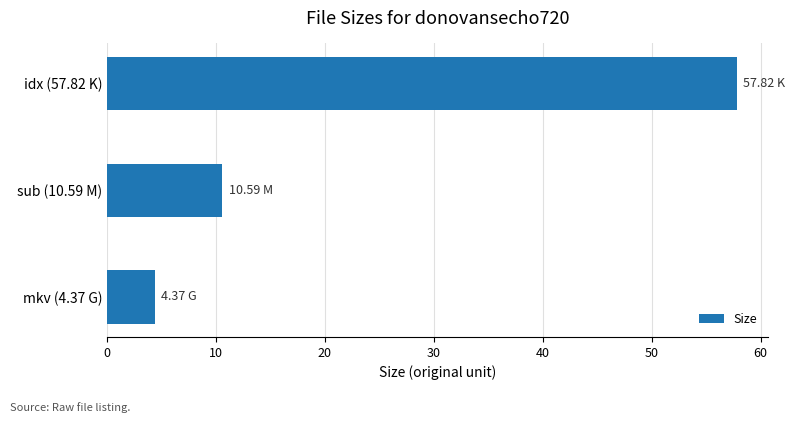

Which label corresponds to the smallest value in the chart?

mkv (4.37 G)